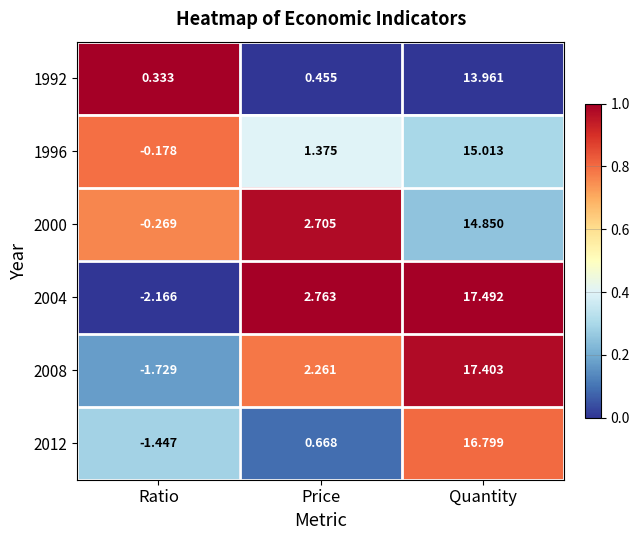

Rank the categories by 2004 value from highest to lowest.

Quantity, Price, Ratio